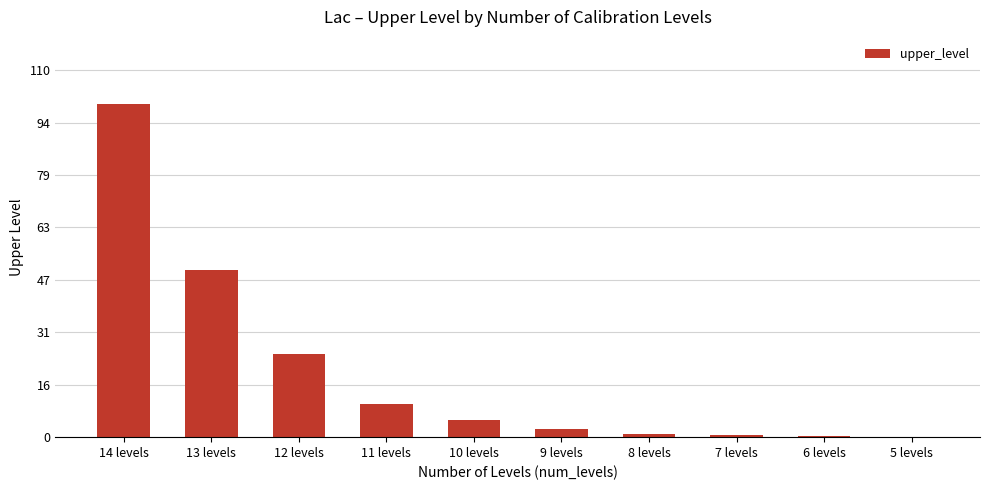

What is the approximate value at 8 levels?

1.0